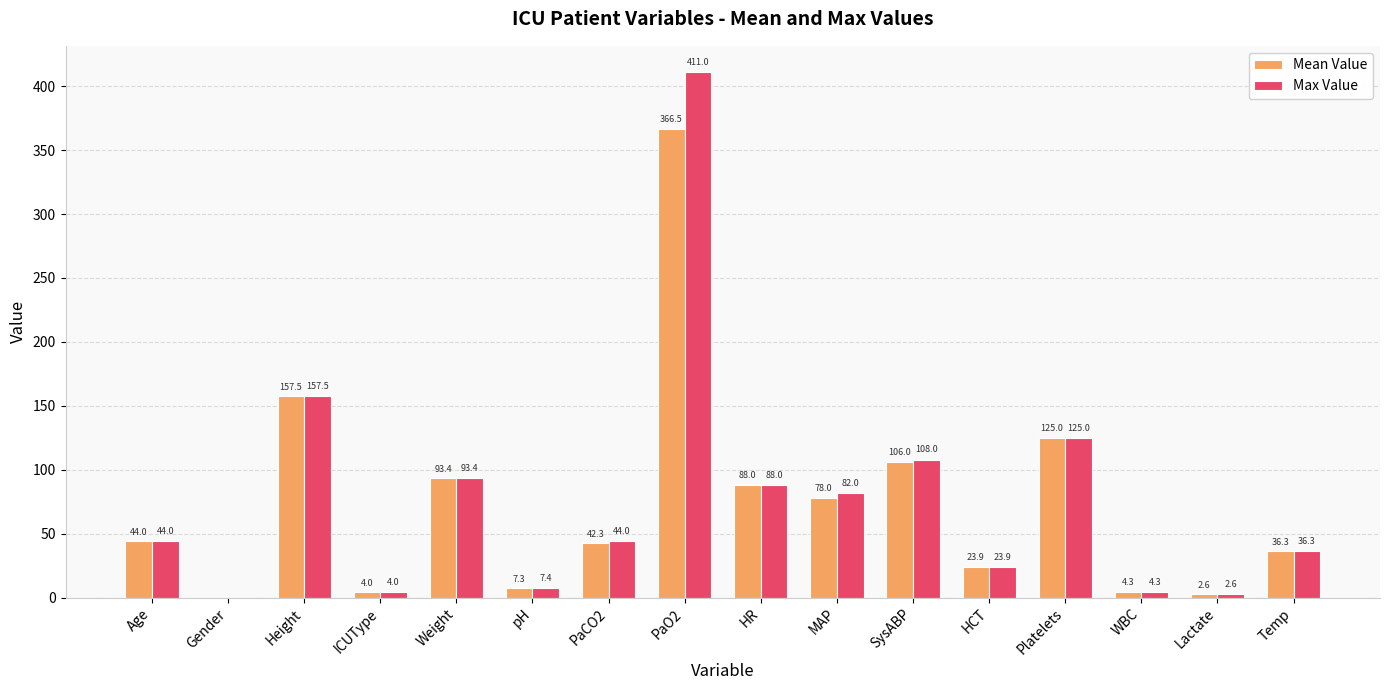

The Max Value series shows 2.6 at Lactate. True or false?

True